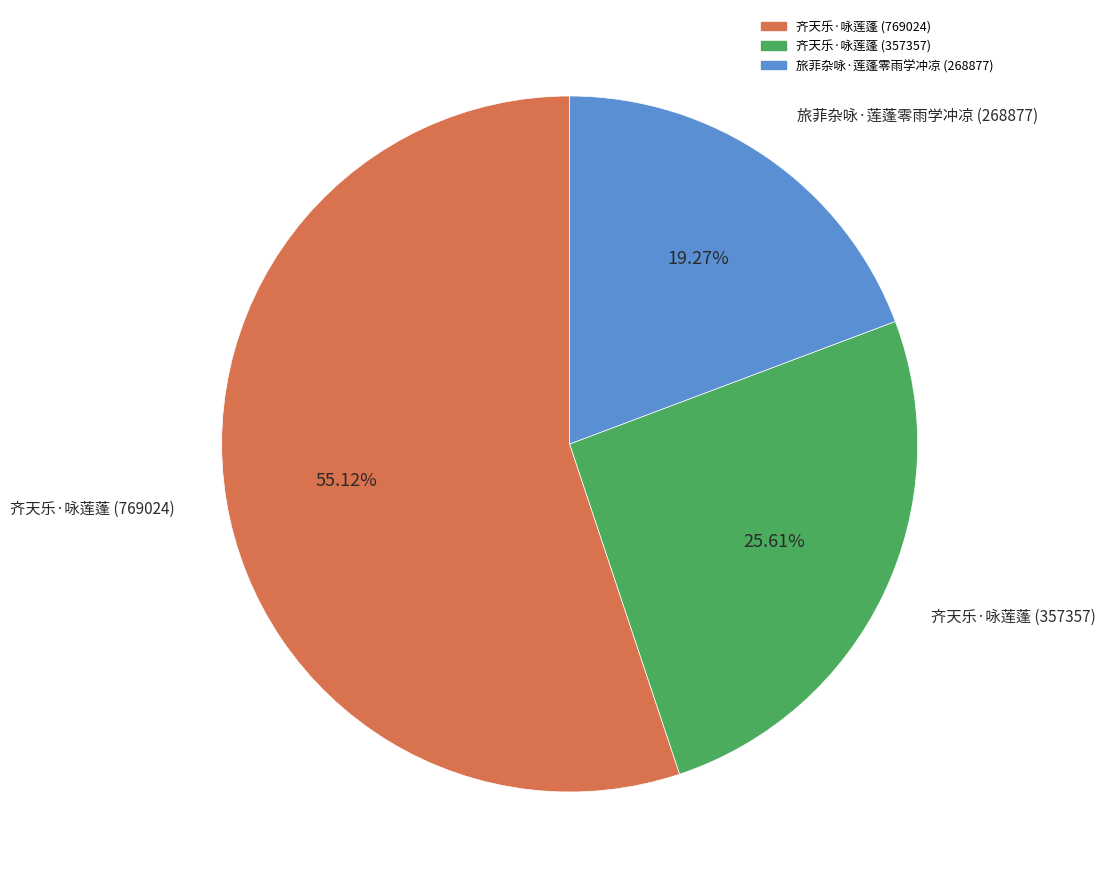

Rank the categories by value from highest to lowest.

齐天乐·咏莲蓬 (769024), 齐天乐·咏莲蓬 (357357), 旅菲杂咏·莲蓬零雨学冲凉 (268877)